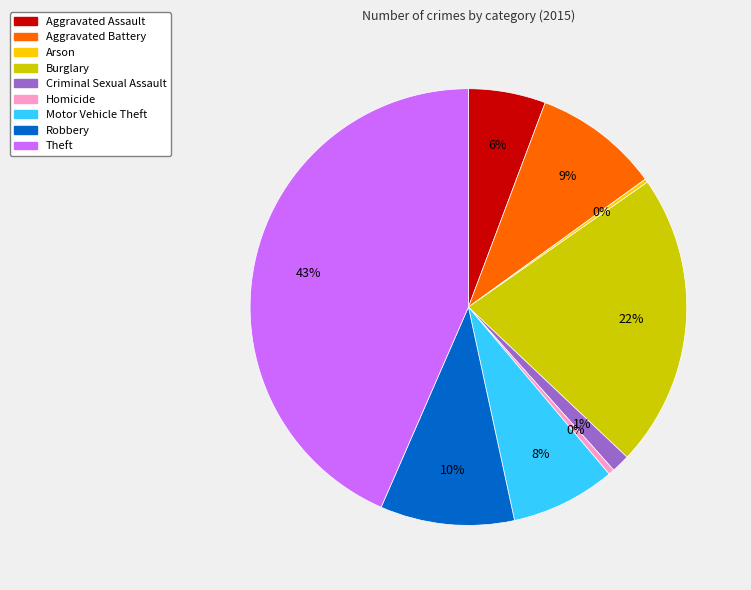

The Theft slice represents 50% of the pie. True or false?

False